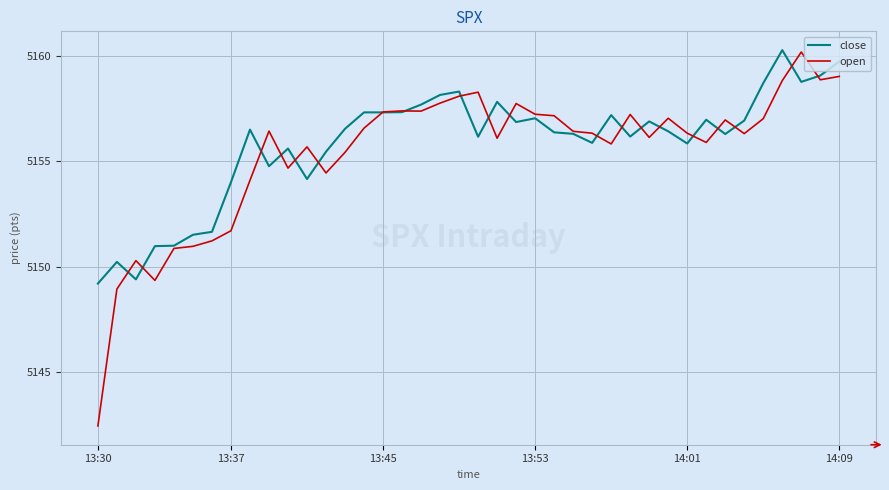

Which series has the largest range (max minus min)?

open